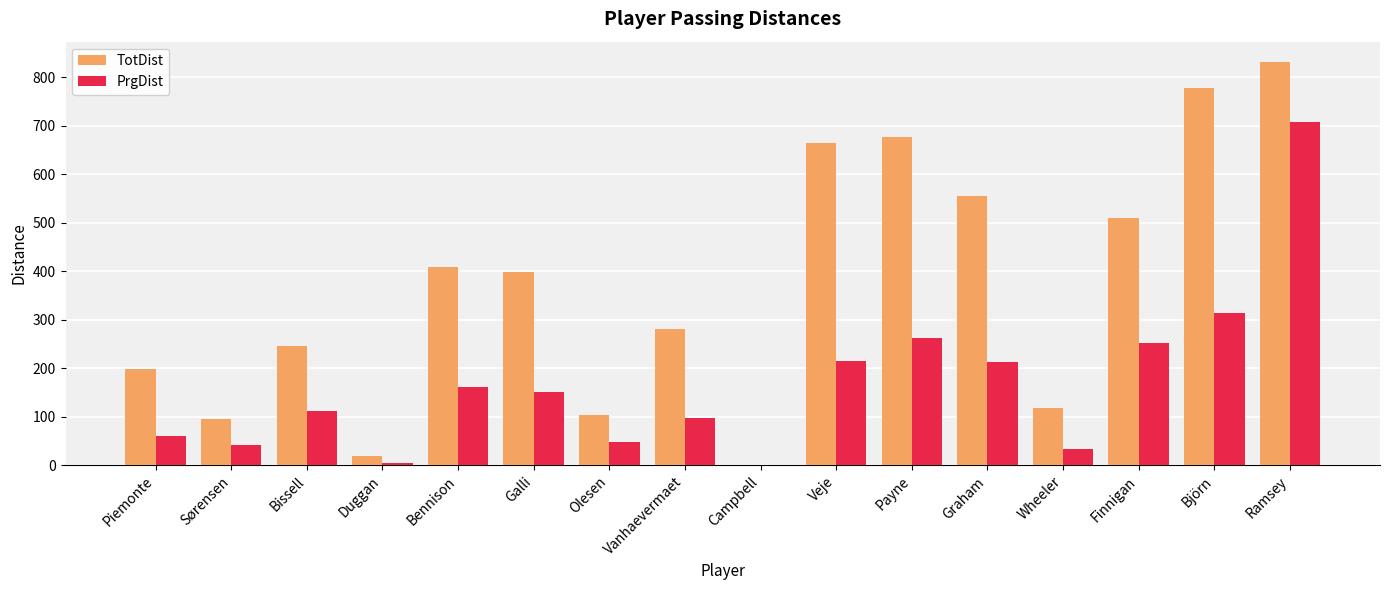

Between Campbell and Ramsey, which series saw the biggest shift?

TotDist